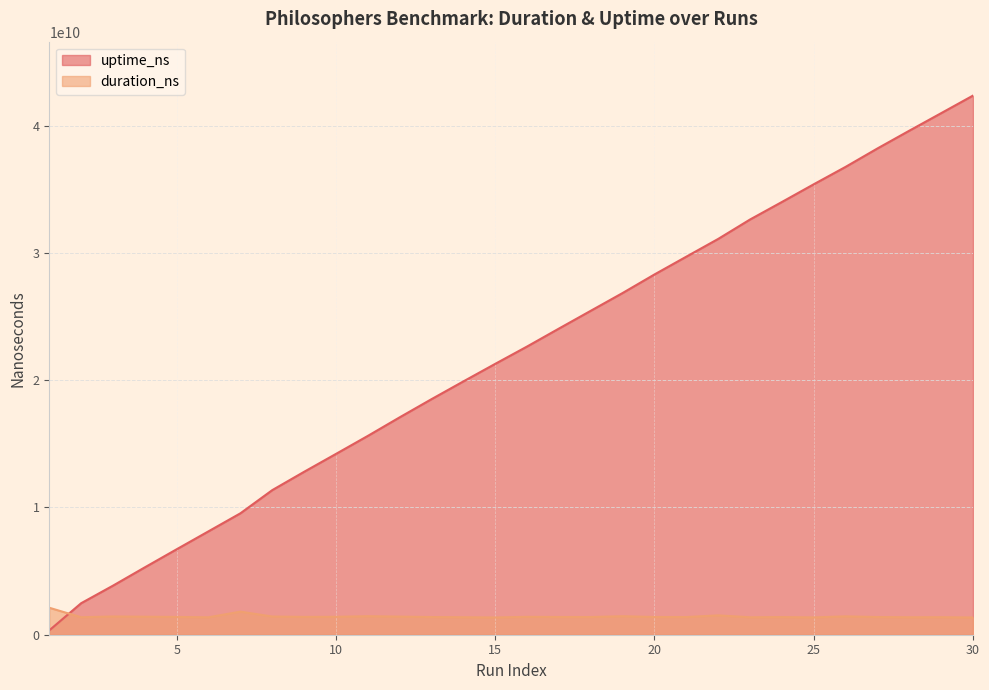

Which series has the widest spread of values?

uptime_ns